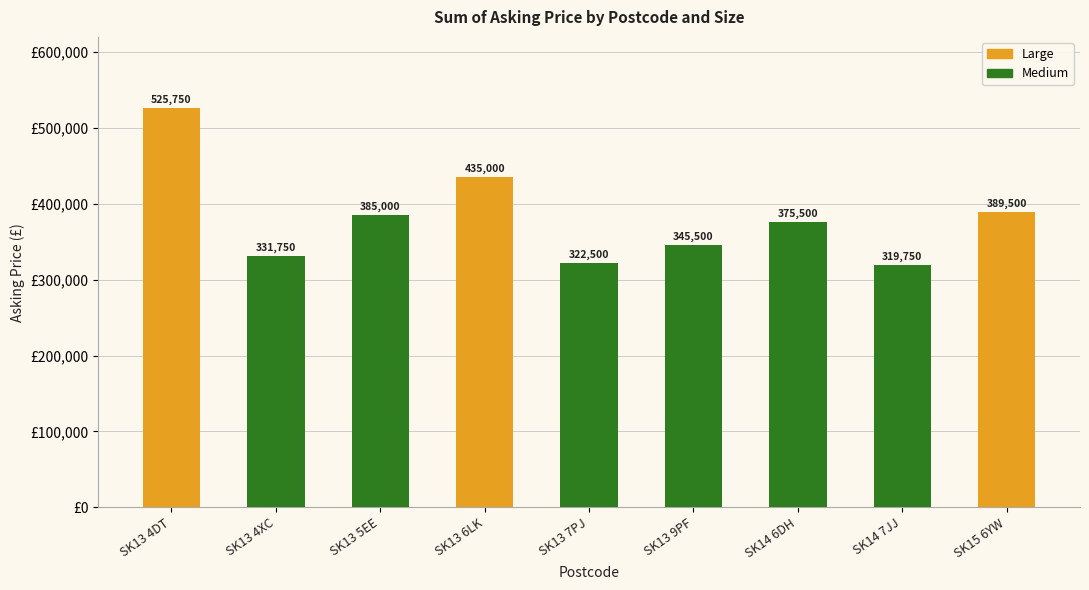

At which category is the sum across all series the highest?

SK13 4DT